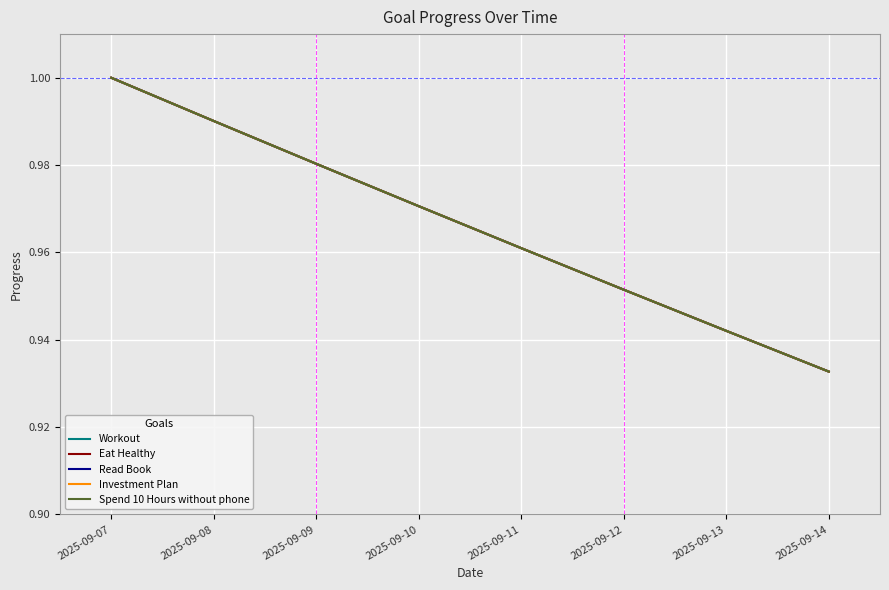

What is the value of the Eat Healthy point at the 8th from the left?

0.9